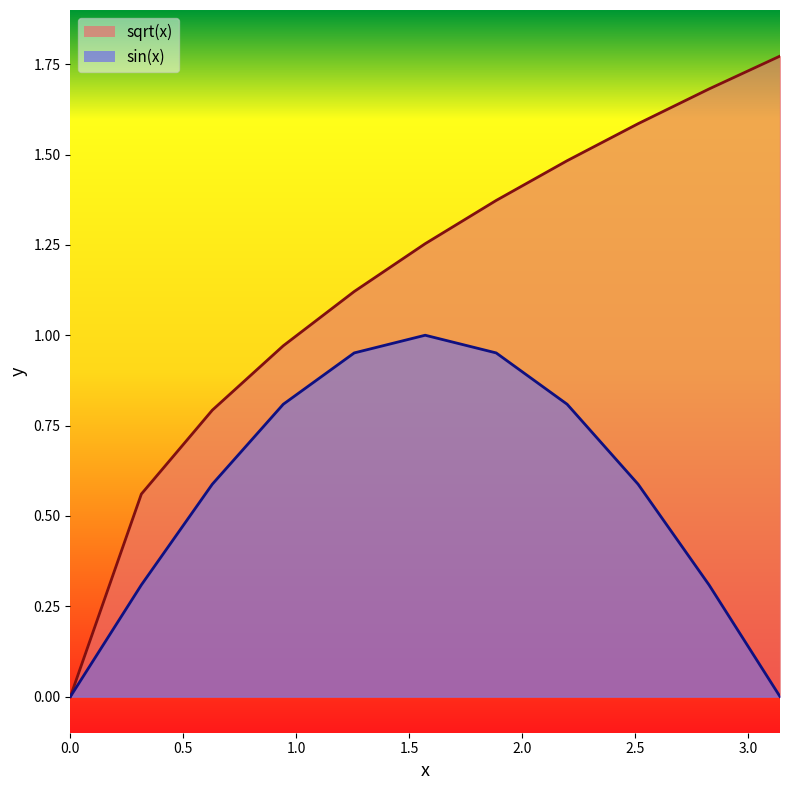

How many data points does each series have?

11